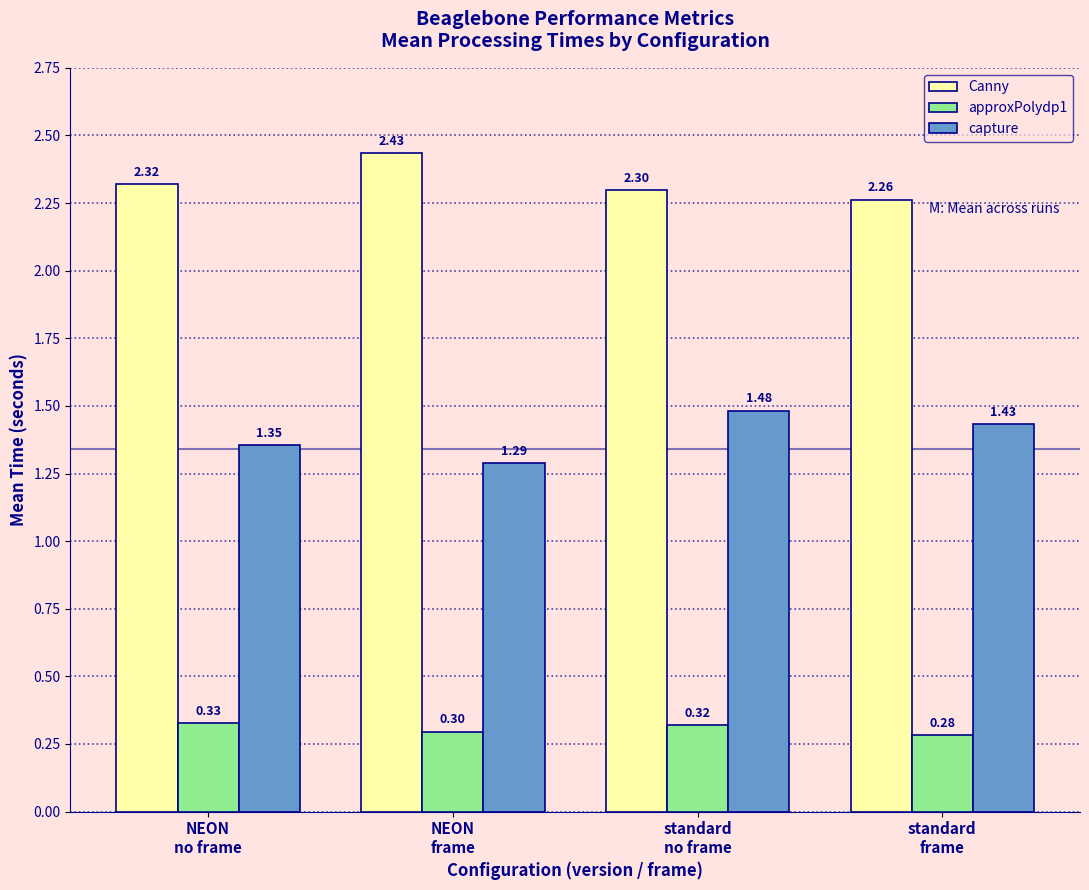

List the series in order of their peak value, lowest first.

approxPolydp1, capture, Canny